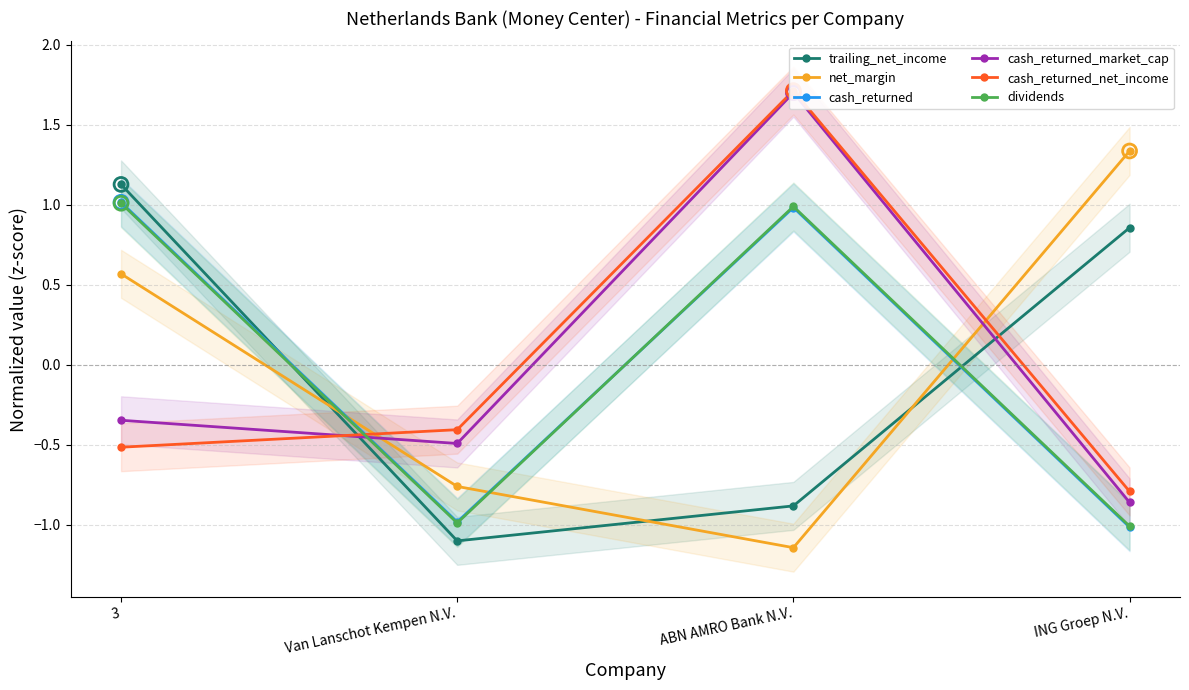

Which series has the largest Y range (max minus min)?

cash_returned_market_cap